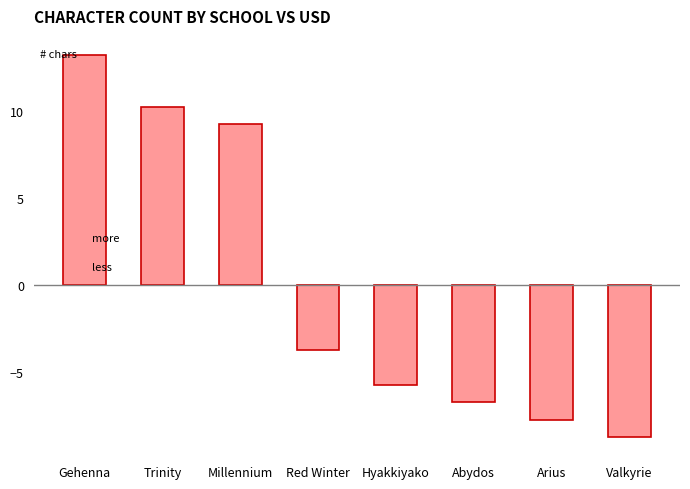

Count the number of categories in the chart.

8